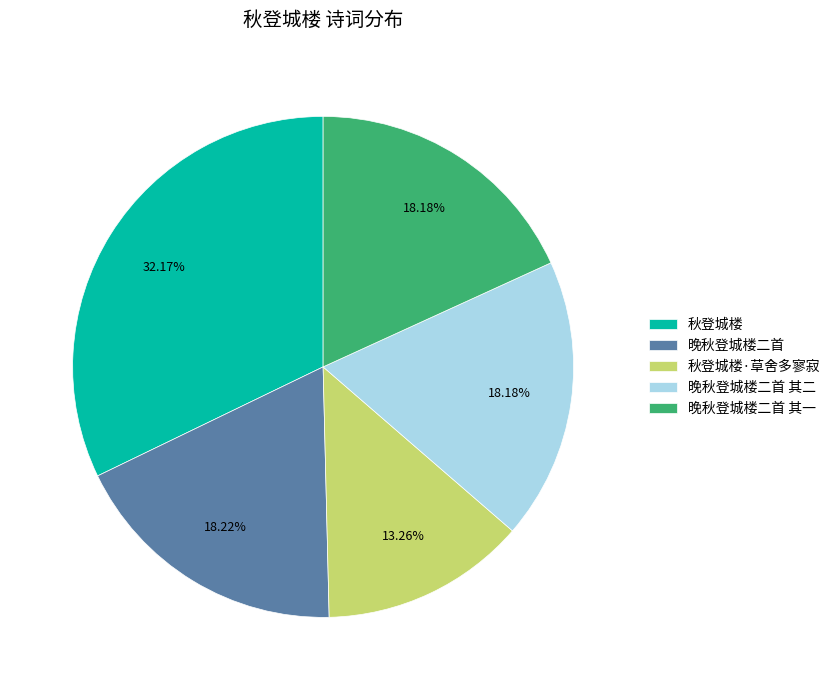

To the nearest percent, what percentage of the pie is 秋登城楼?

32%